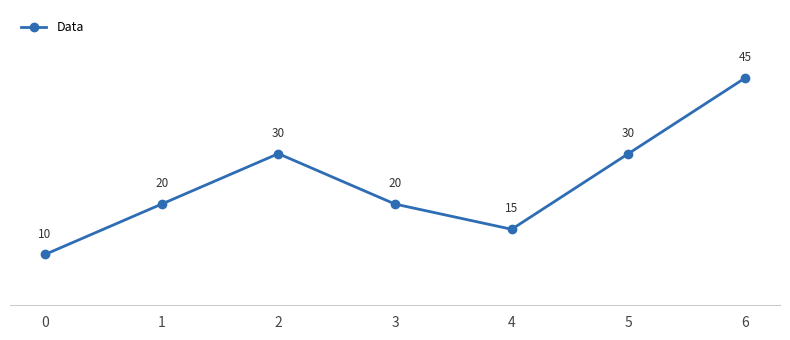

What is the greatest value displayed?

45